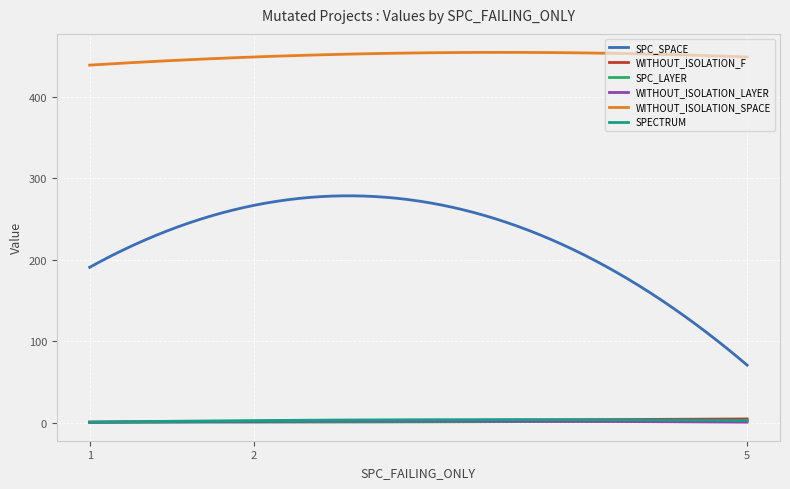

Which series has the largest total across all categories?

WITHOUT_ISOLATION_SPACE